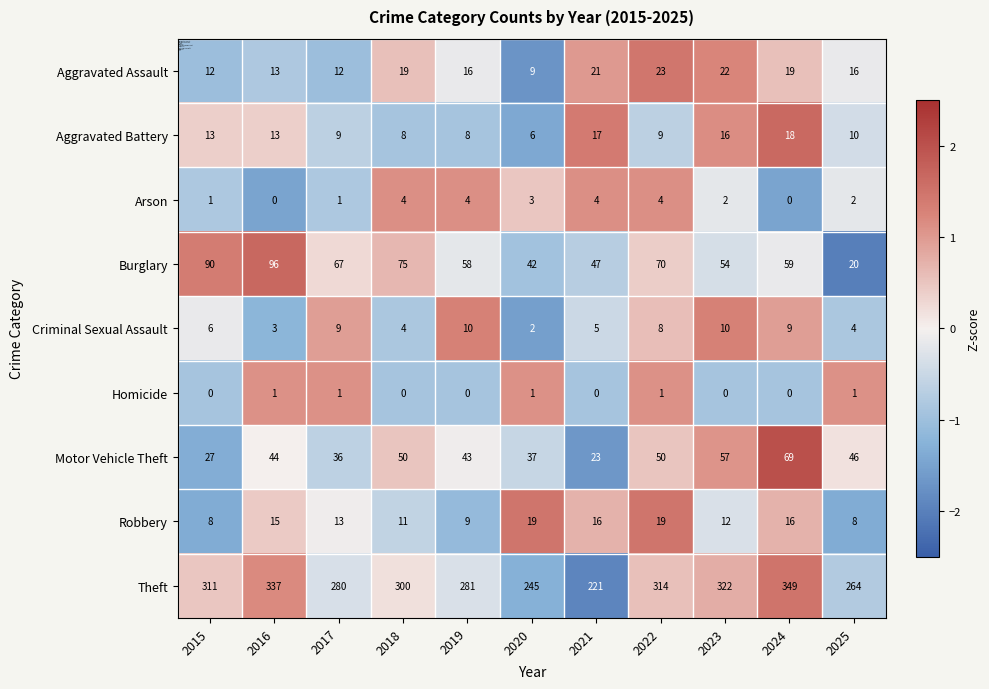

True or false: Aggravated Assault has a value of 9 at 2020.

True